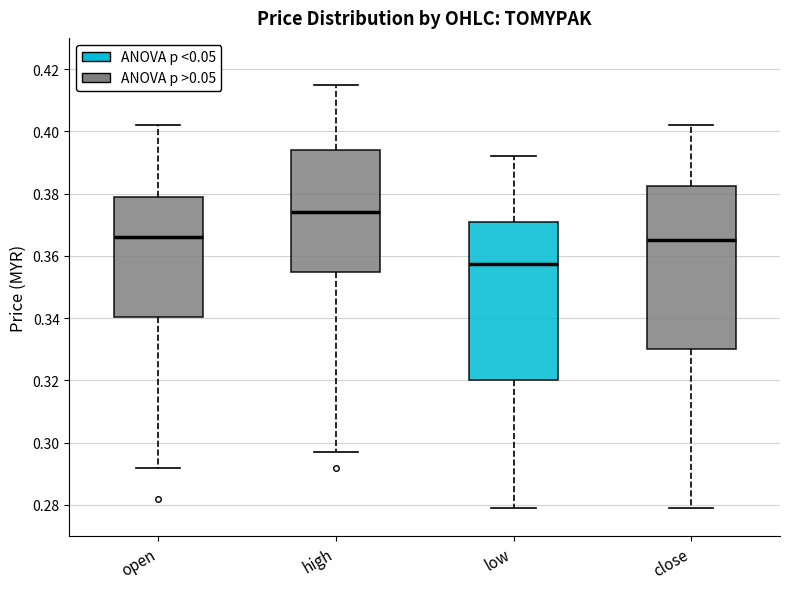

Where does the upper whisker of the box for low end on the y-axis? The values are not printed on the chart, so give them approximately, as read against the axis.

0.392